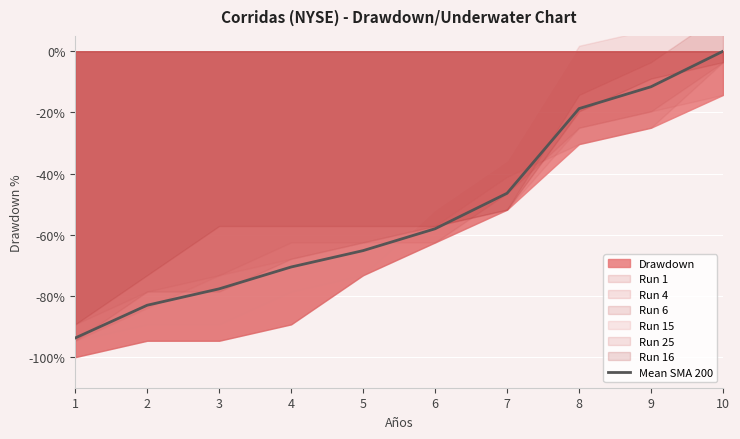

Which label corresponds to the smallest value in the chart?

1